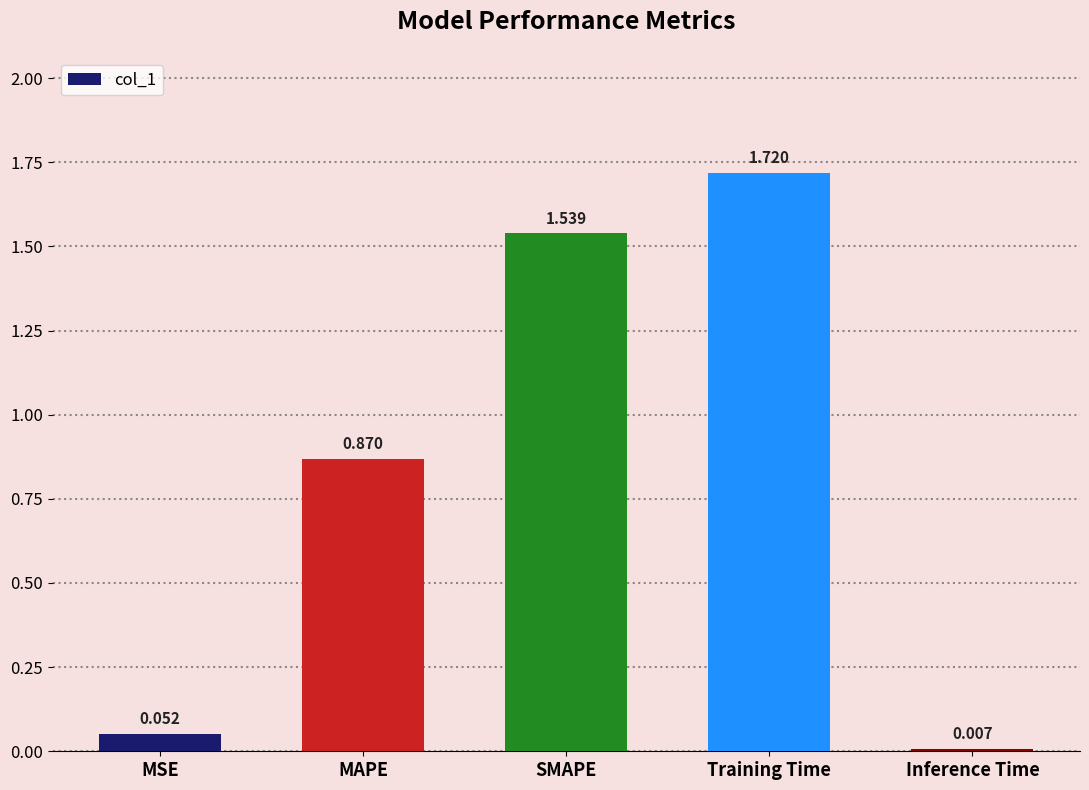

Where is the data nearest to the value 0?

Inference Time